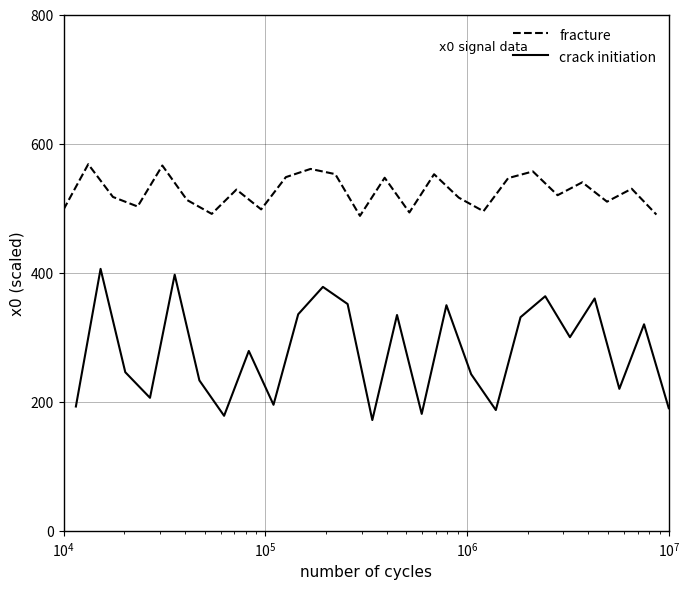

True or false: crack initiation and fracture intersect in this chart.

False